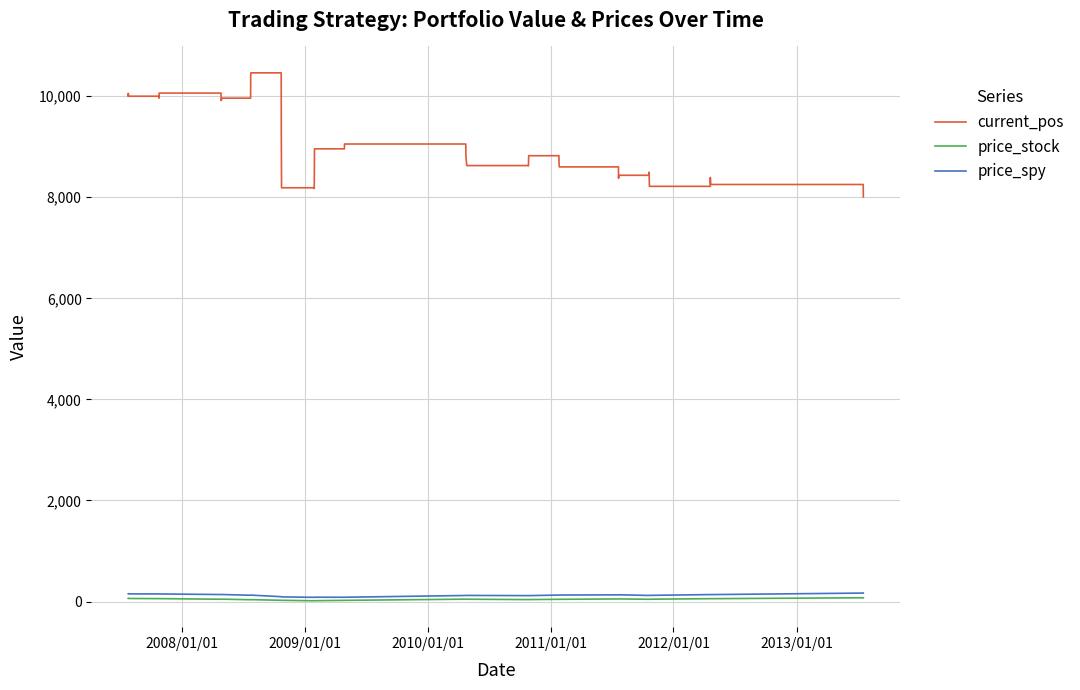

True or false: price_spy has more than 0 points higher than both neighbors.

True